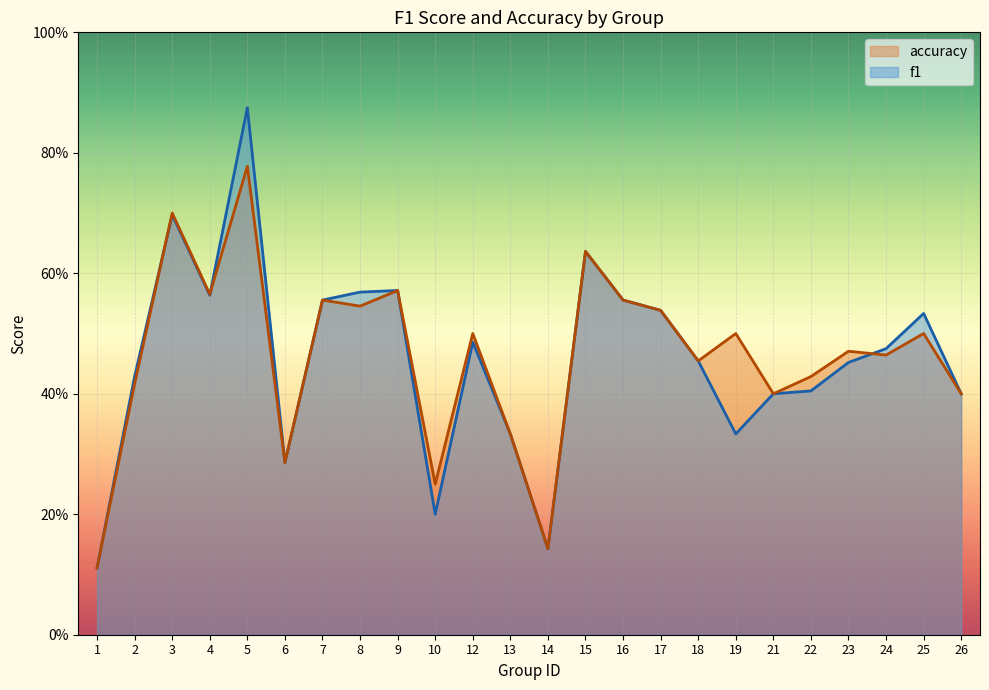

List the labels in order of f1 value, largest first.

5, 3, 15, 9, 8, 4, 7, 16, 17, 25, 12, 24, 18, 23, 2, 22, 21, 26, 13, 19, 6, 10, 14, 1